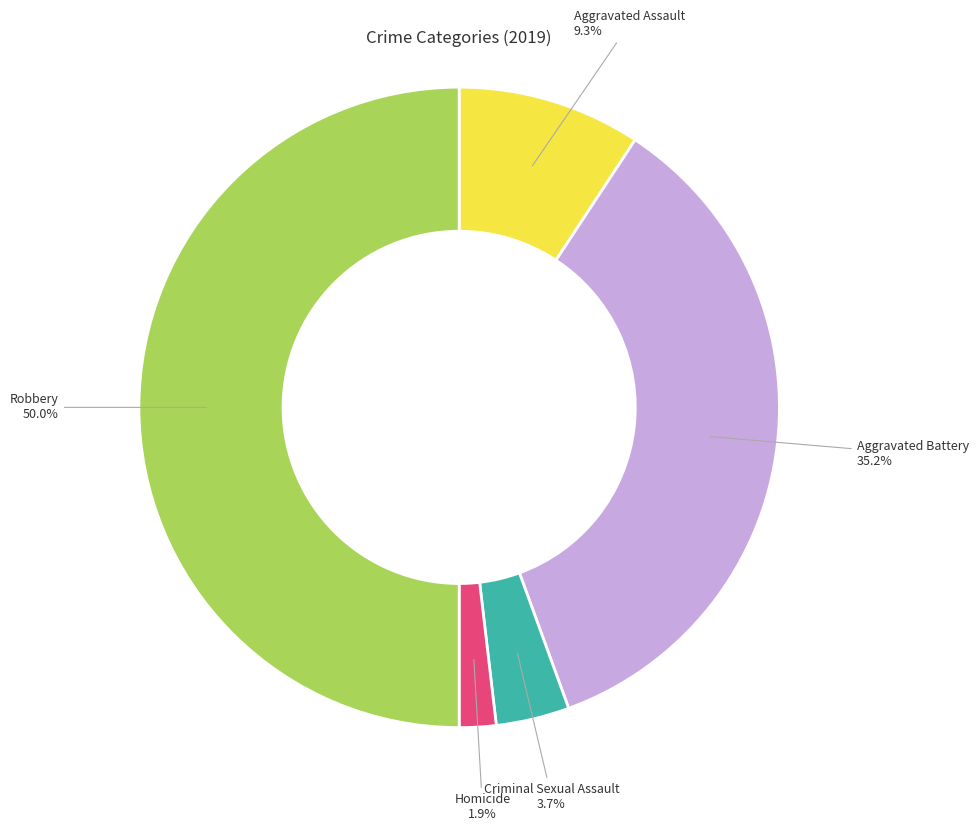

Does Homicide represent more than half of the total?

No